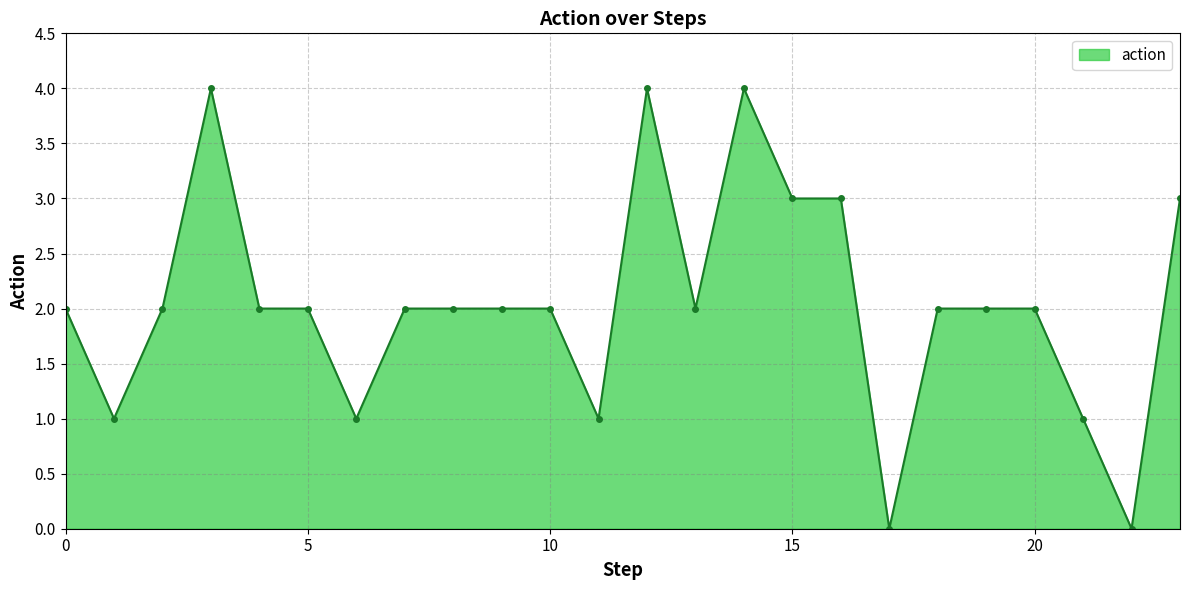

True or false: the data has more than 2 interior local peaks.

True